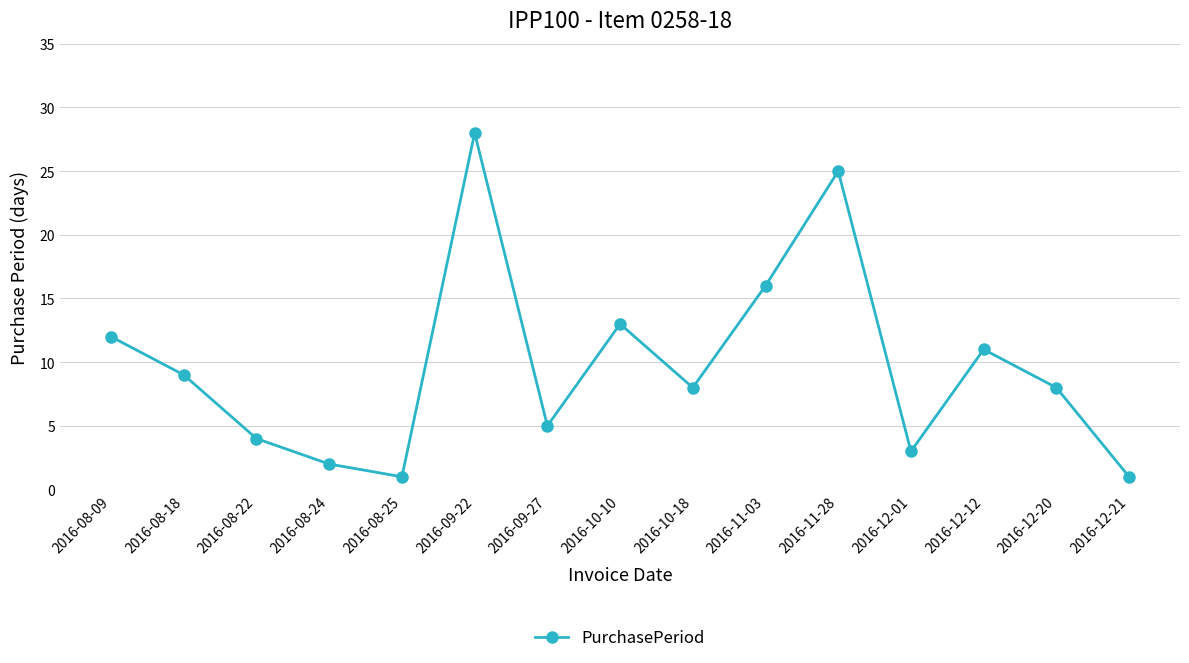

The chart shows a value of 5 at 2016-09-27. True or false?

True